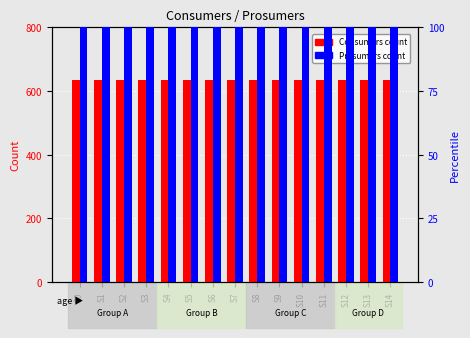

What is the greatest value displayed?

635